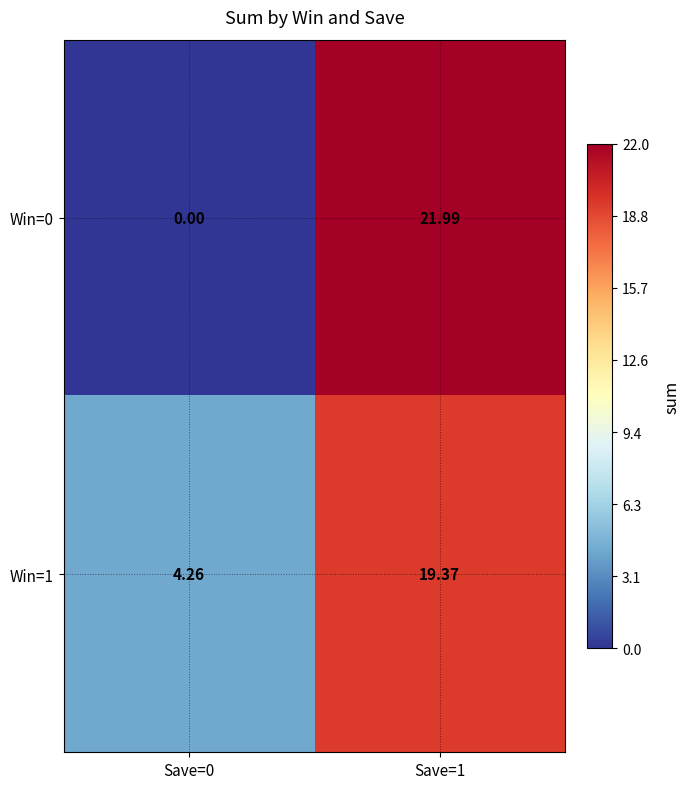

Is the value of Win=1 at Save=0 greater than the value of Win=0 at Save=0?

Yes